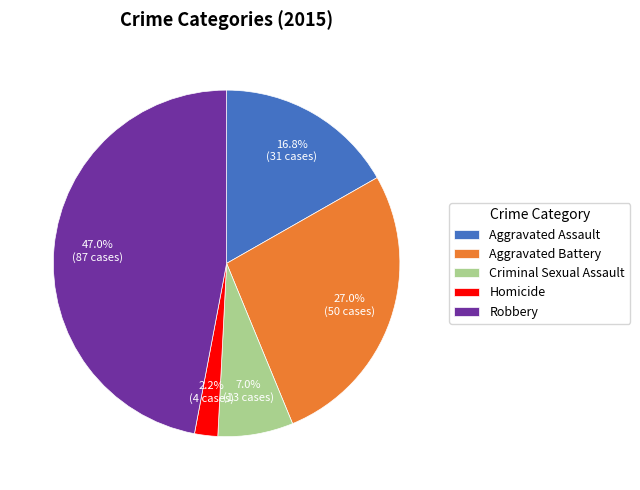

To the nearest percent, what is the difference between the largest and smallest slice percentages?

45%